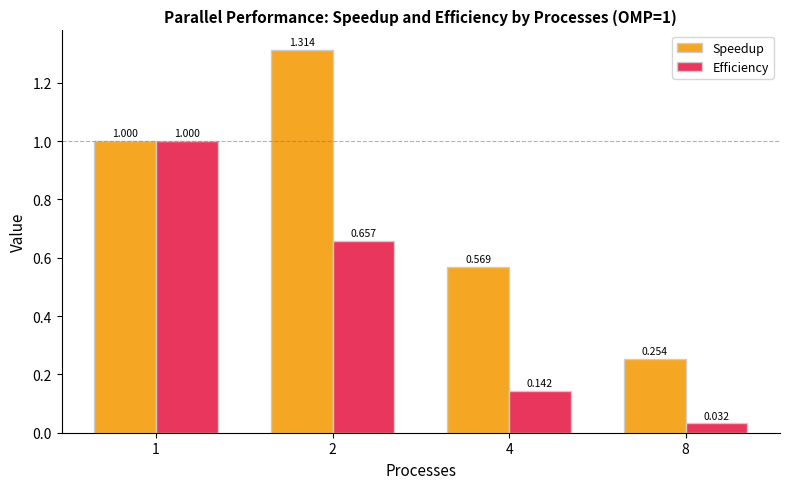

Which label corresponds to the smallest value in the chart?

8